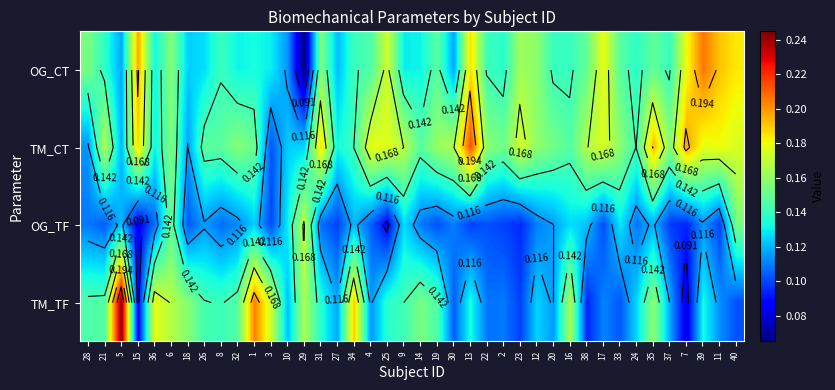

At how many categories does at least one series exceed 0?

40